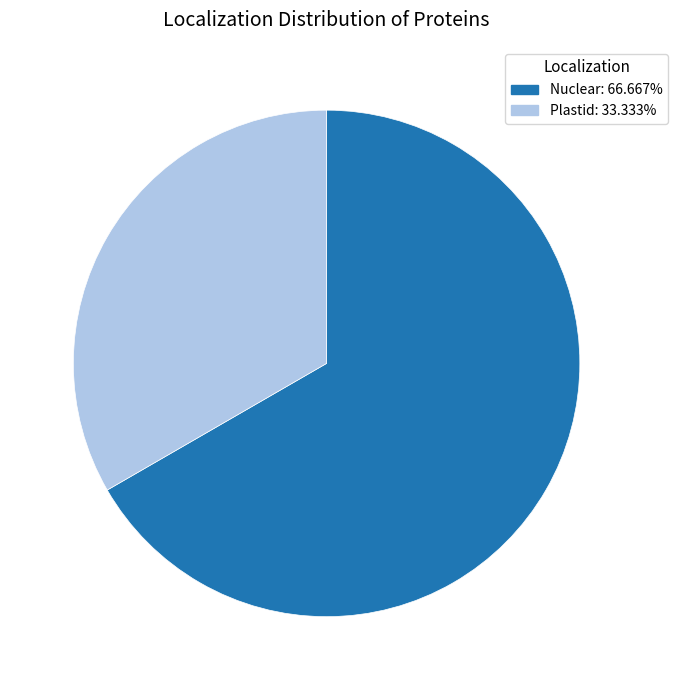

Is it true that Nuclear is 77% of the pie?

False